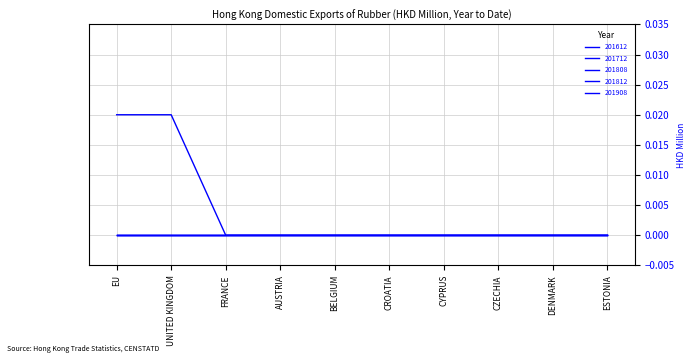

Is this an area chart (filled region under the line)?

No